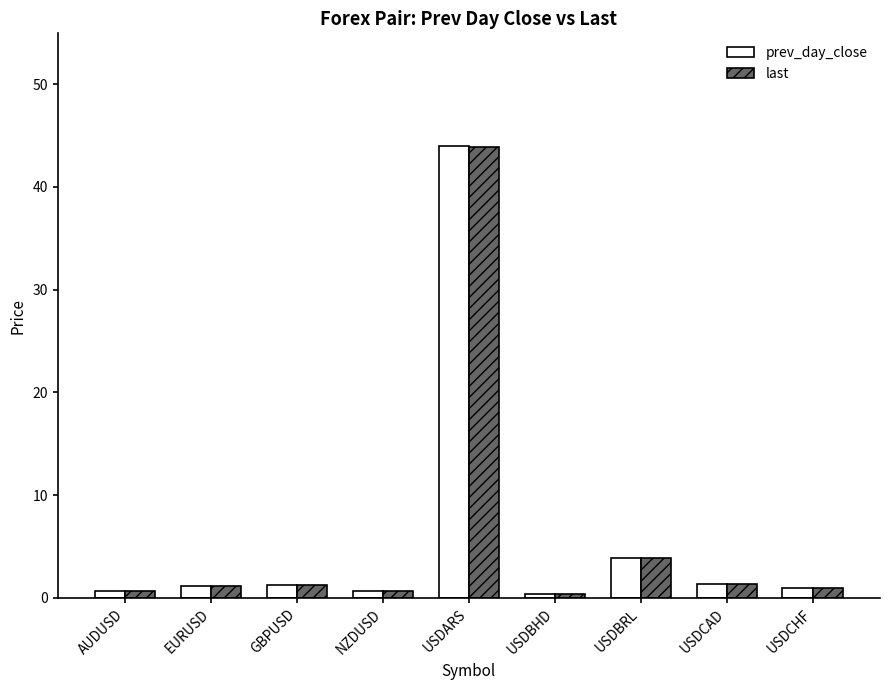

What is the total value across all series at GBPUSD?

2.5